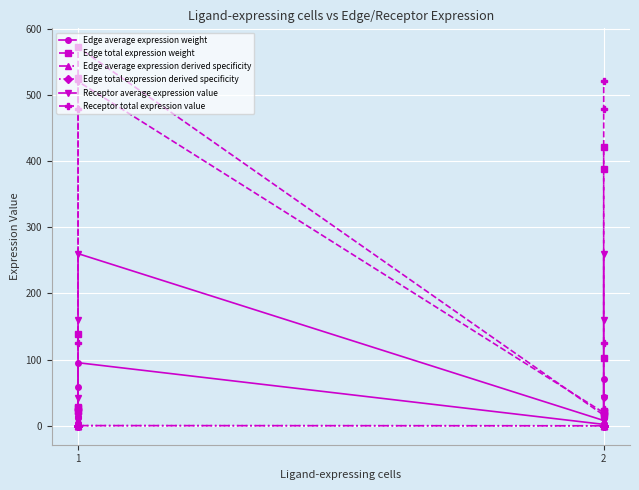

How many interior local valleys does the Receptor total expression value series have?

1